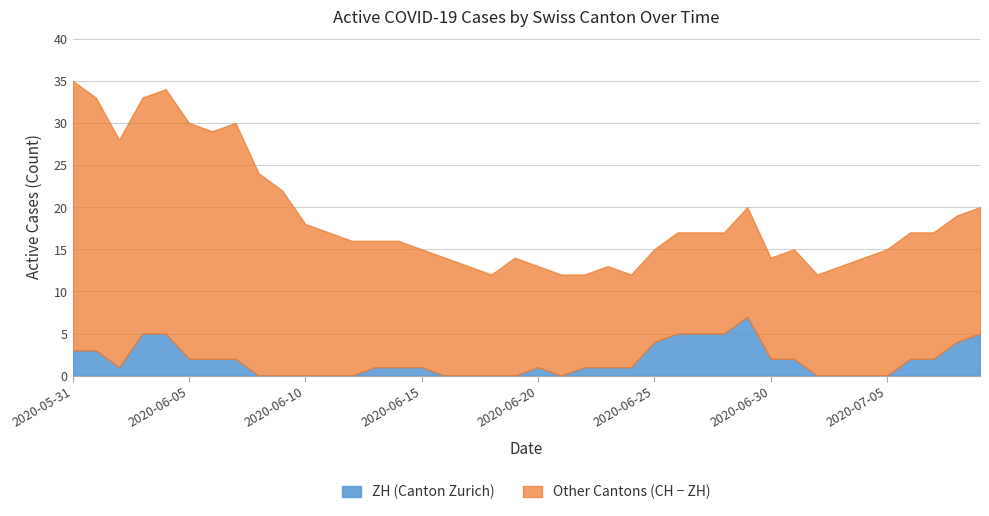

What is the difference between the maximum and minimum values in the ZH (Canton Zurich) series?

7